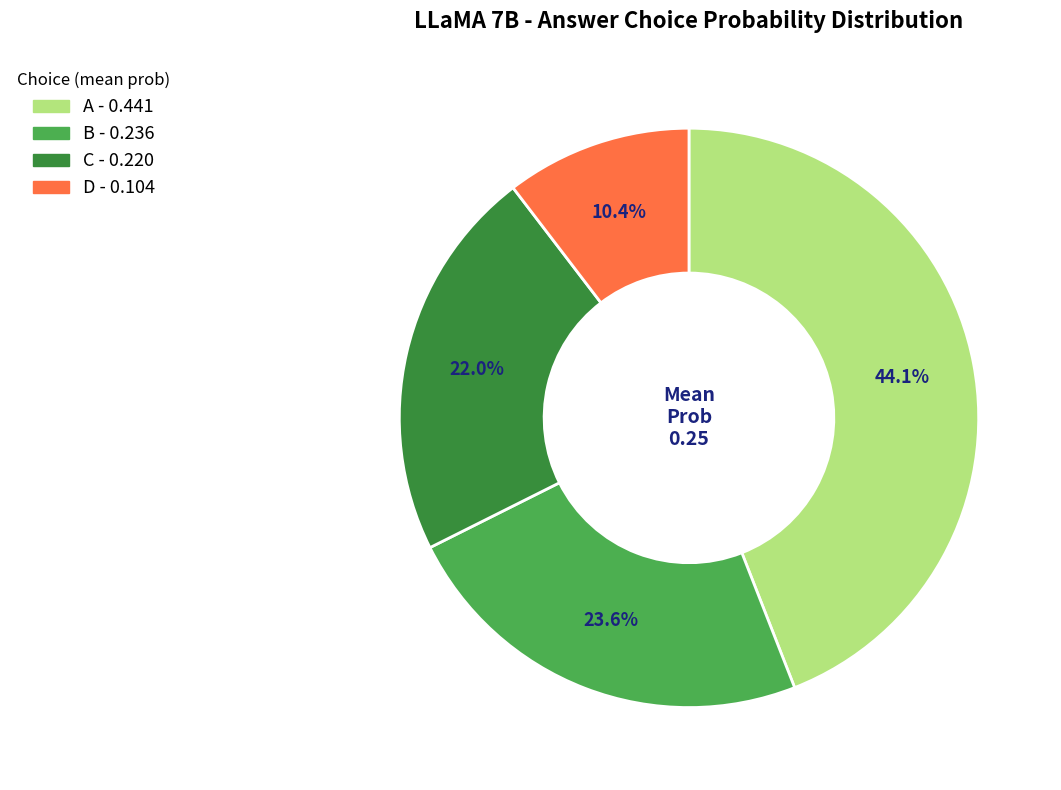

Is there any slice that represents more than half of the pie?

No